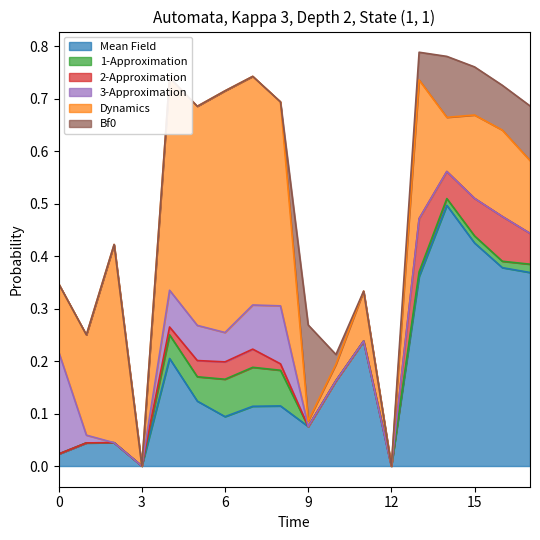

Does the chart display data point markers on the line(s)?

No